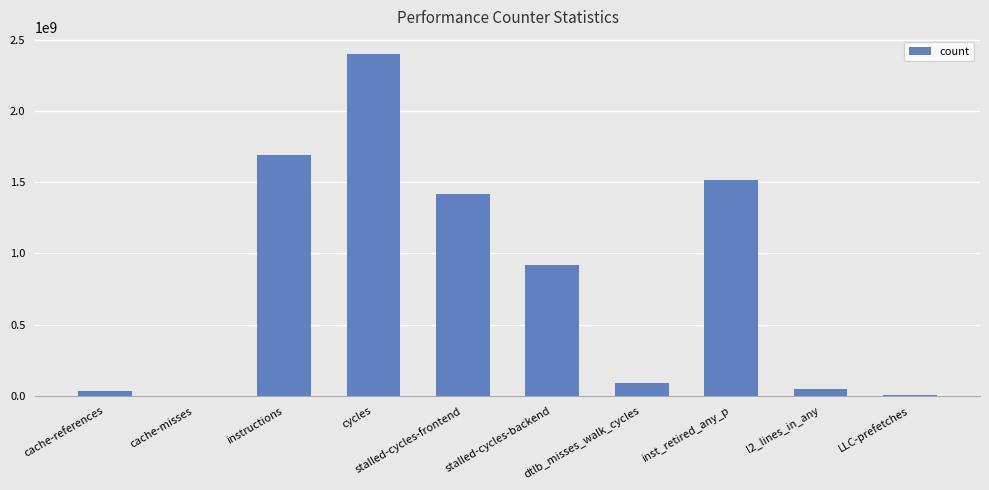

The chart shows a value of 87270539 at dtlb_misses_walk_cycles. True or false?

True